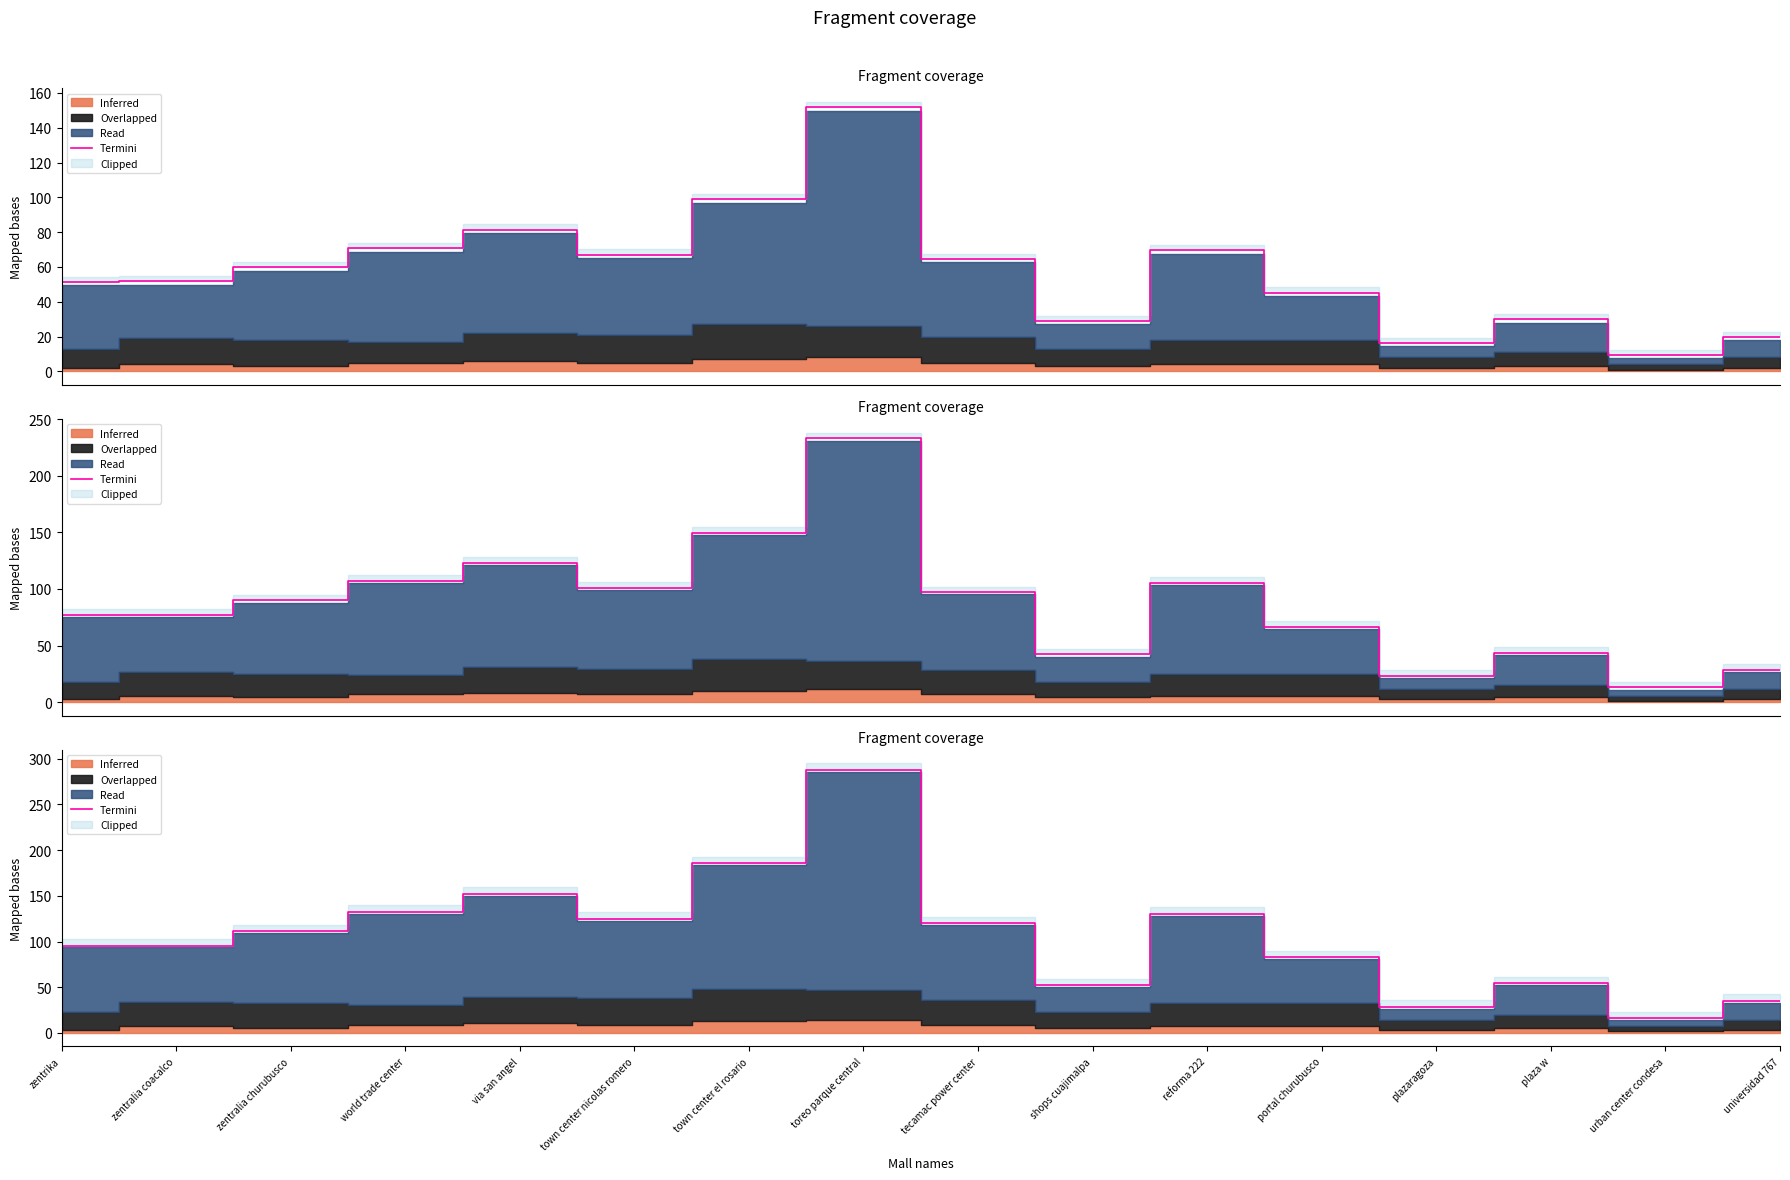

How many categories are shown in the chart?

16